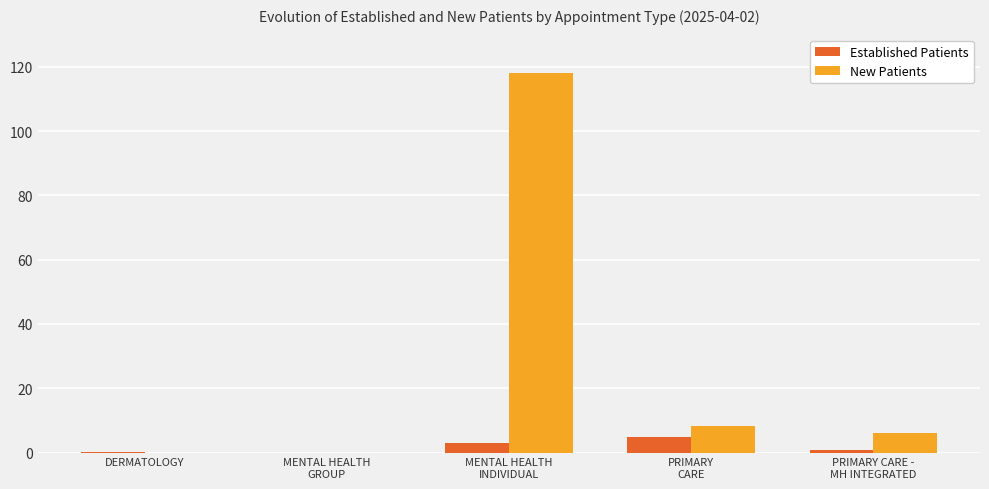

True or false: Established Patients has a value of 0.3 at DERMATOLOGY.

True